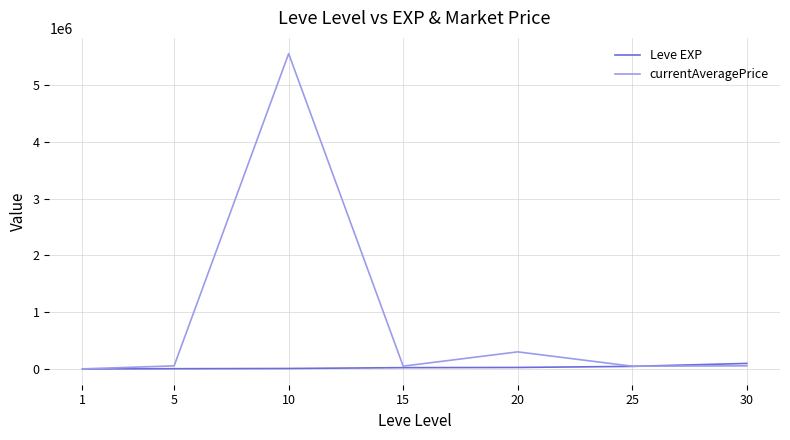

What is the minimum value shown in the chart?

1690